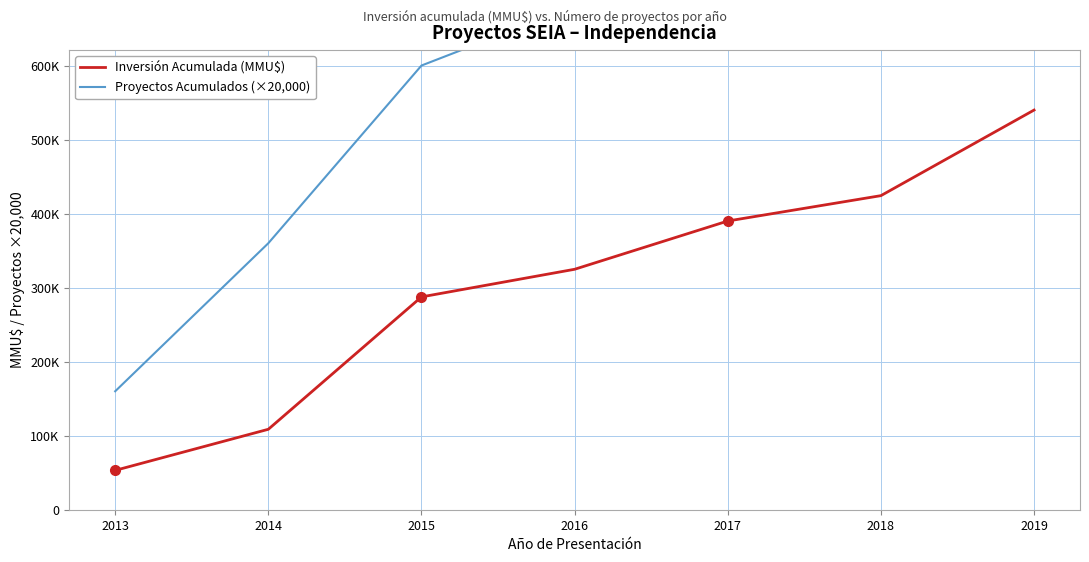

How many data points in Inversión Acumulada (MMU$) are less than 324784?

3